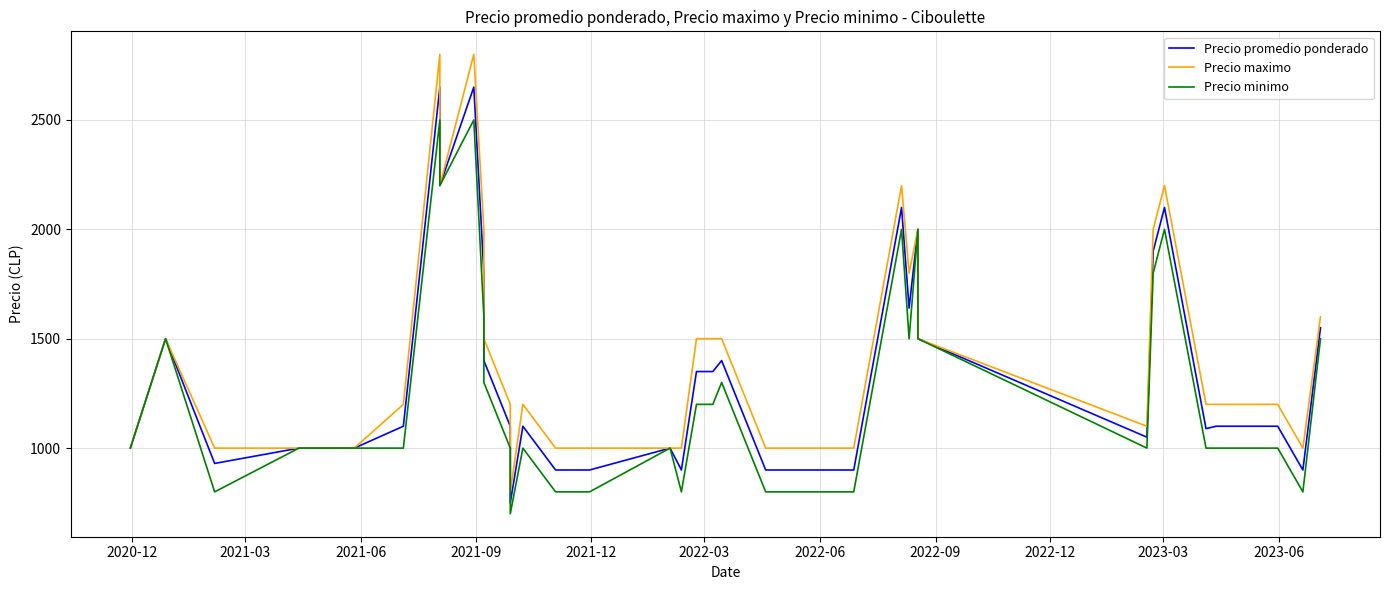

How many lines are shown in the chart?

3